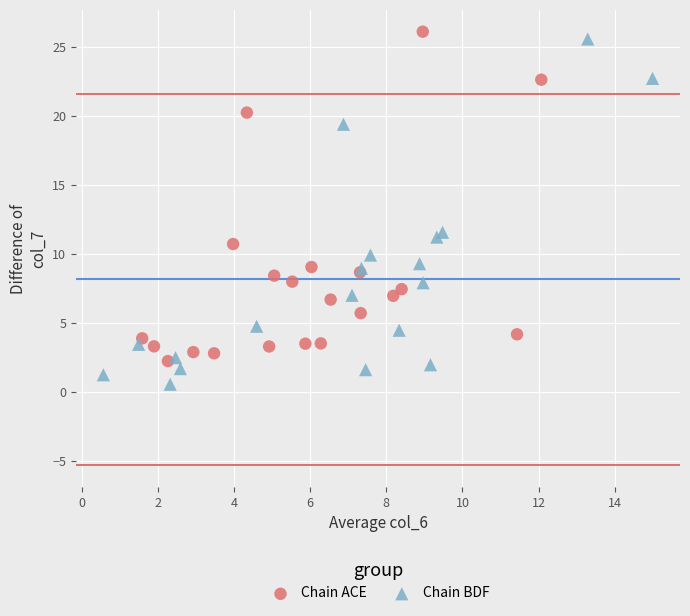

Which series has the largest Y range (max minus min)?

Chain BDF